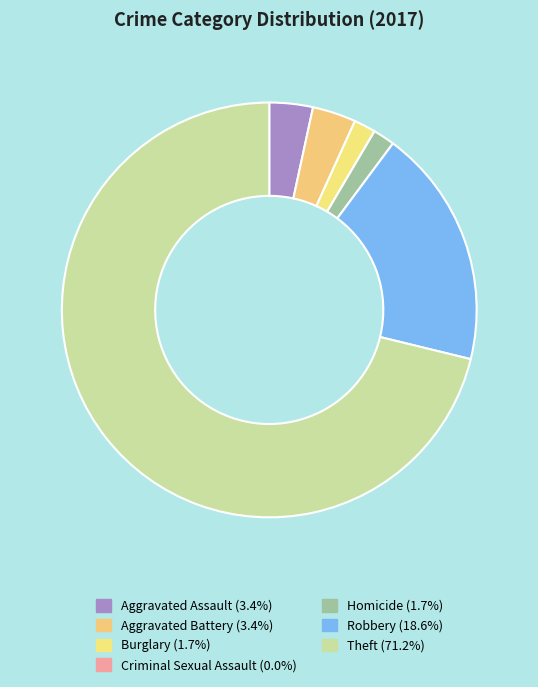

Approximately how many times larger is the value at Robbery compared to Aggravated Battery?

5.5